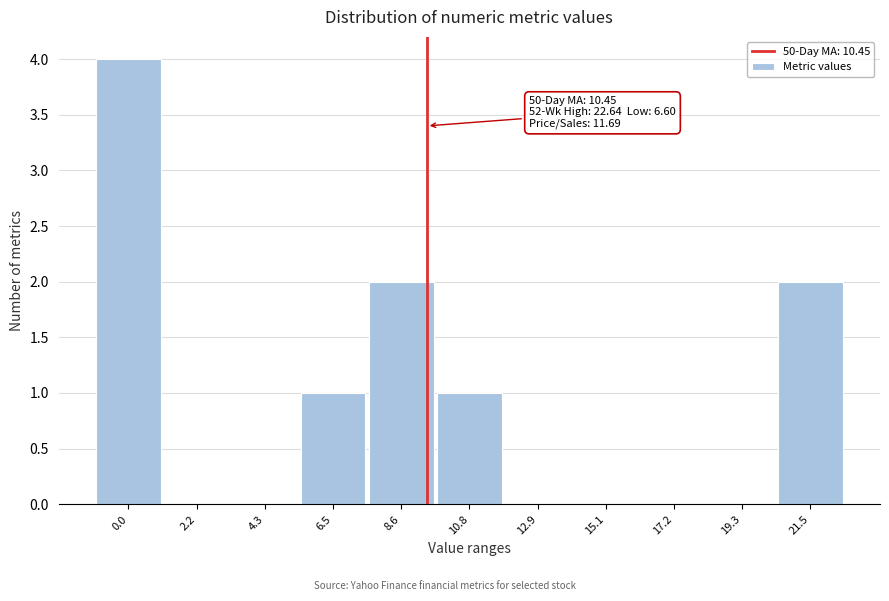

Reading right to left, transcribe all the data shown in this chart.

21.5=2	19.3=0	17.2=0	15.1=0	12.9=0	10.8=1	8.6=2	6.5=1	4.3=0	2.2=0	0.0=4